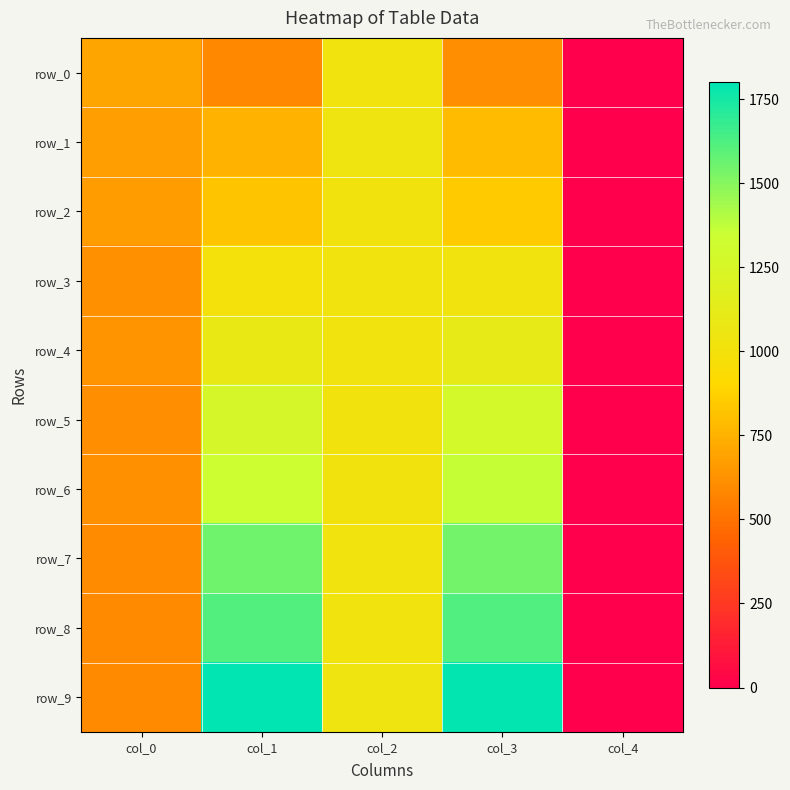

Is the value of row_0 at col_0 greater than the value of row_4 at col_2?

No